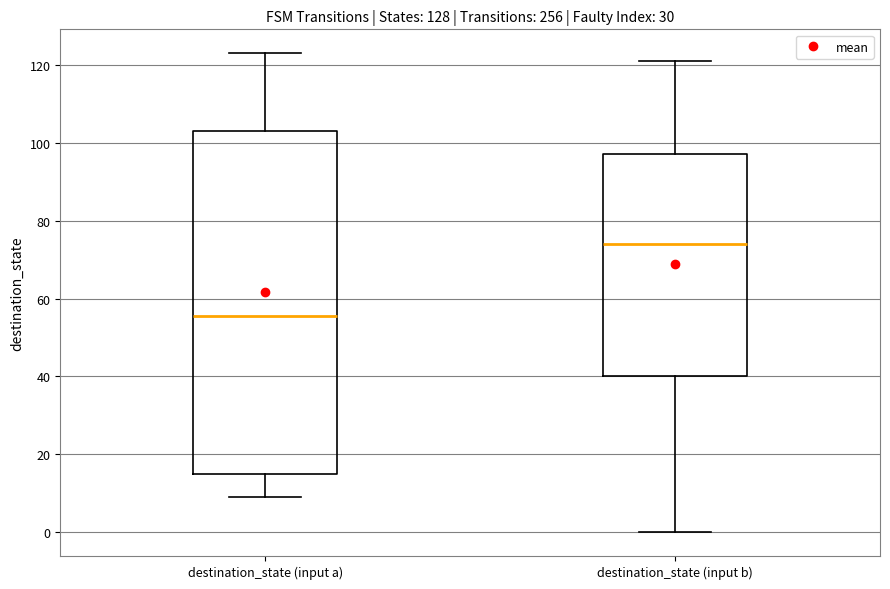

Which box is the tallest, from its lower edge to its upper edge?

destination_state (input a)